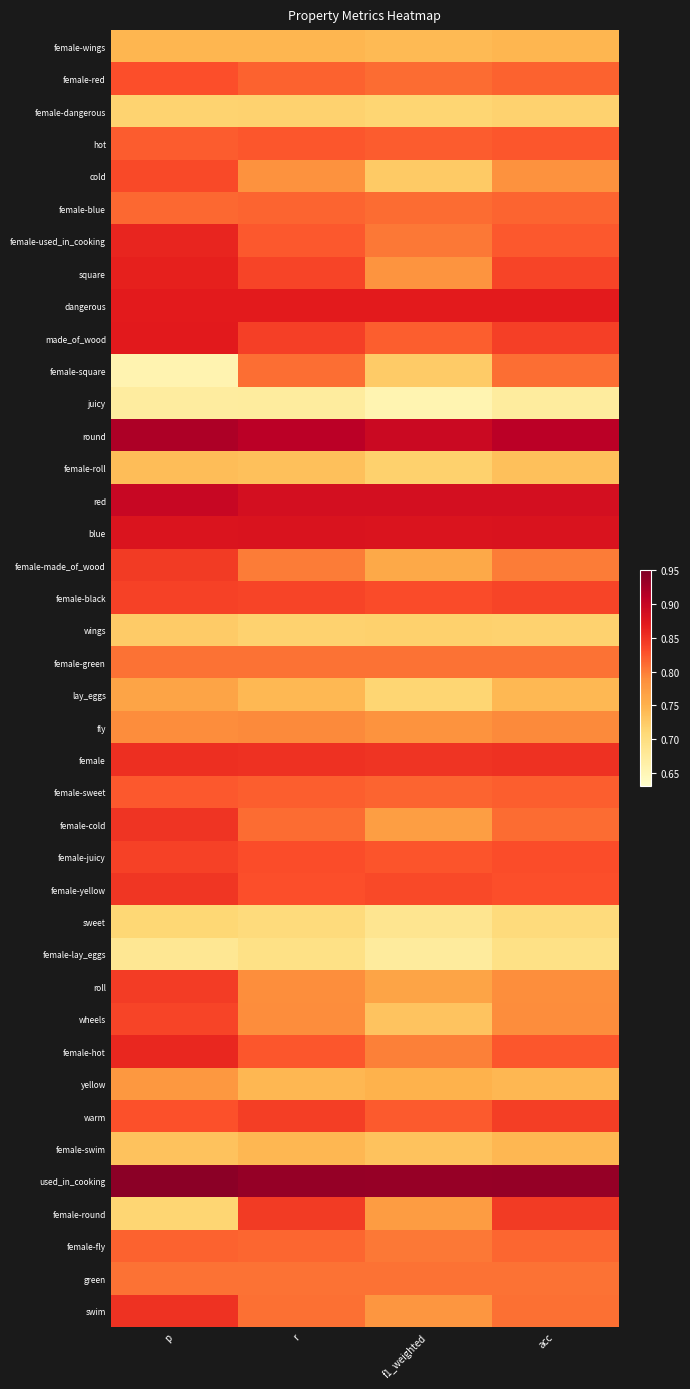

What is the maximum value shown in the chart?

0.9